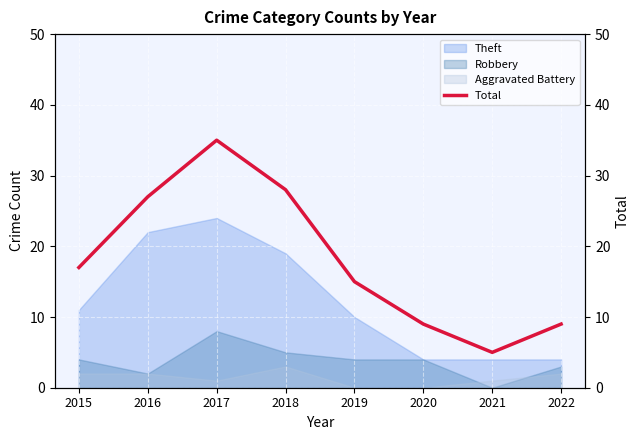

What is the sum of all values?

145